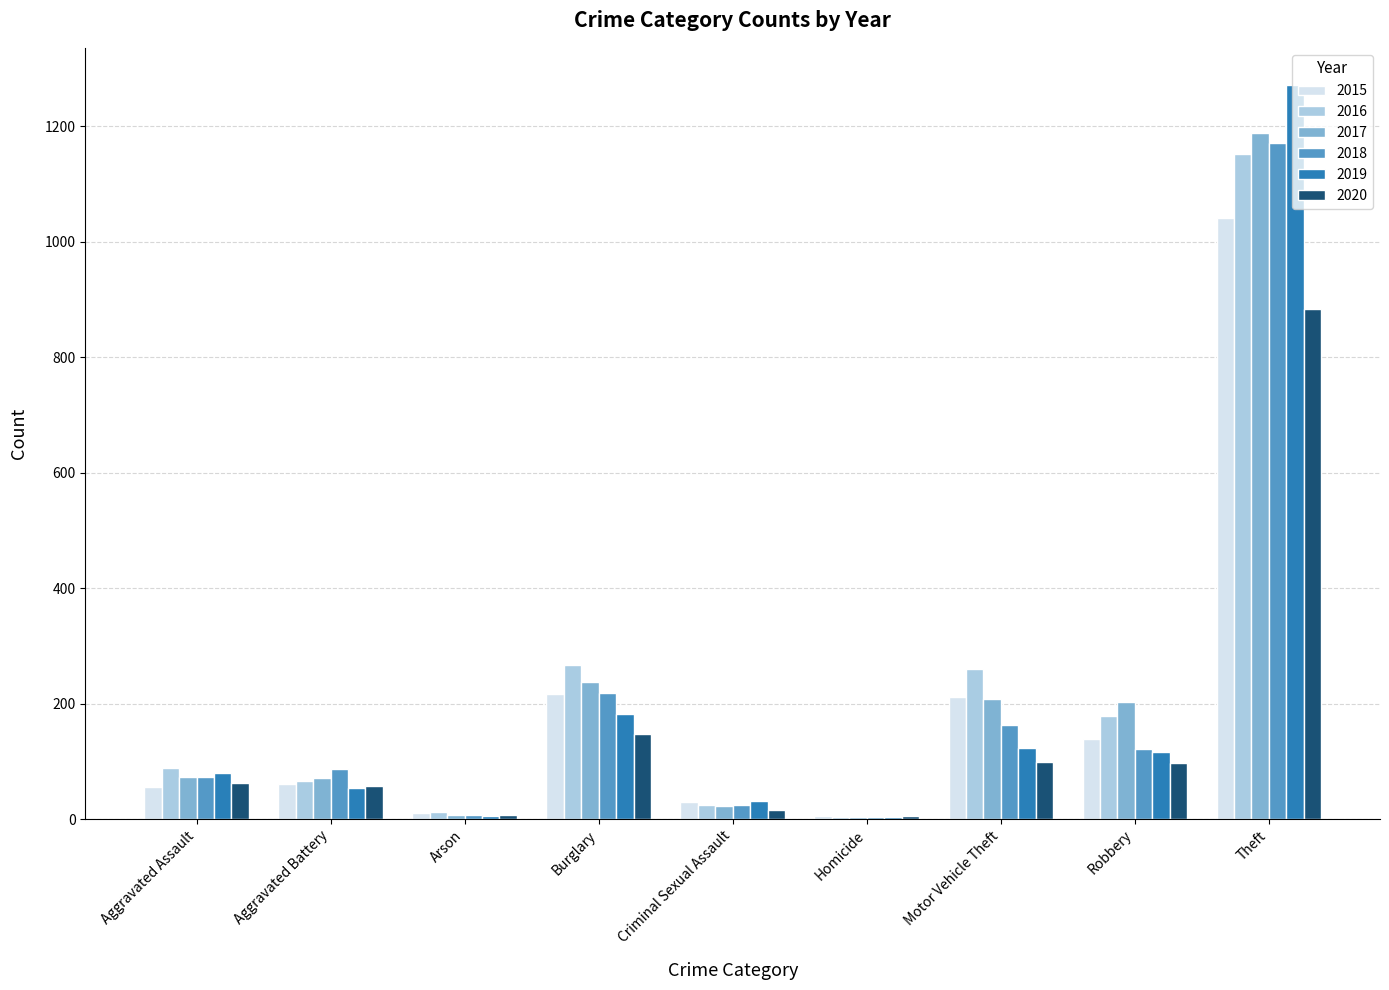

What is the sum of all 2017 values?

2011